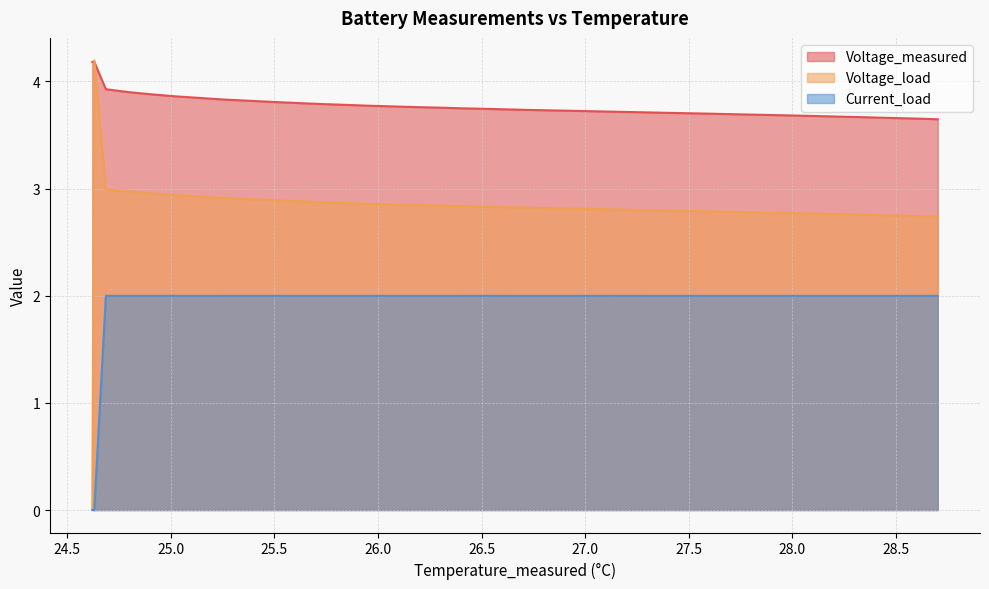

Count the Voltage_measured values in the range 3 to 4.

38